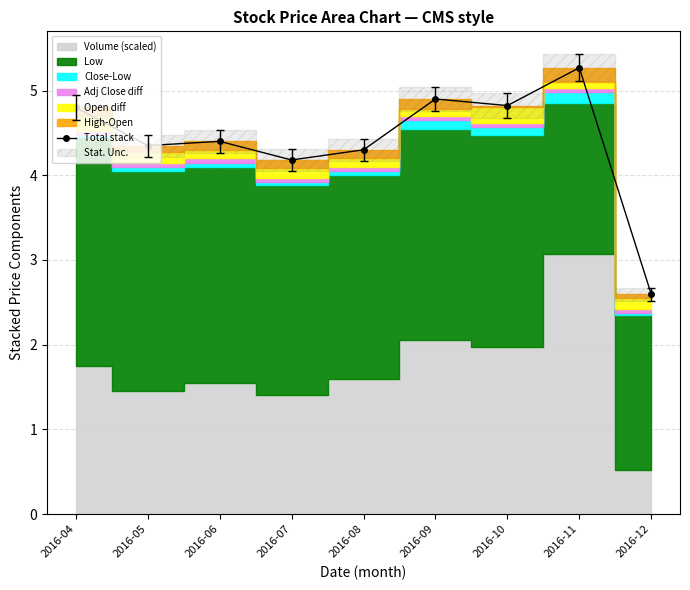

Rank the categories by value from lowest to highest.

2016-12, 2016-07, 2016-08, 2016-05, 2016-06, 2016-04, 2016-10, 2016-09, 2016-11